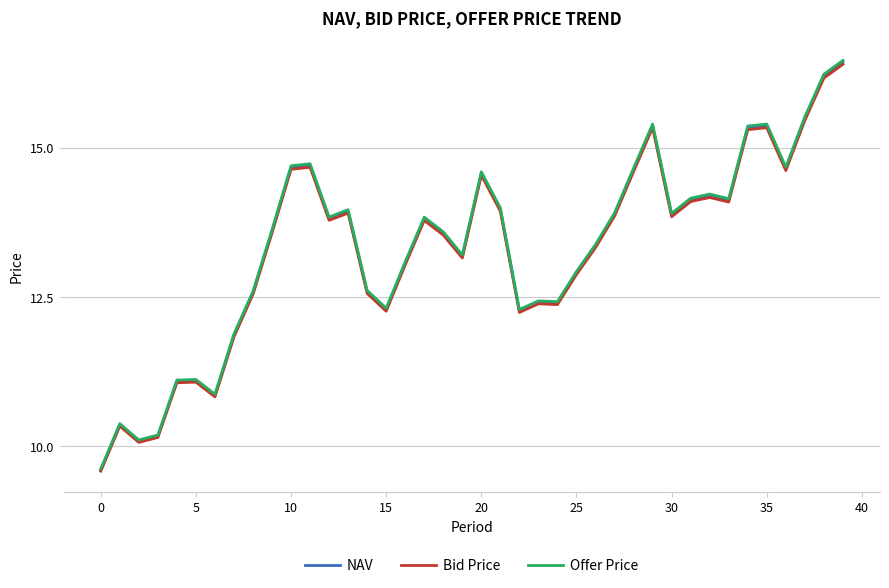

Which series has the widest spread of values?

Offer Price